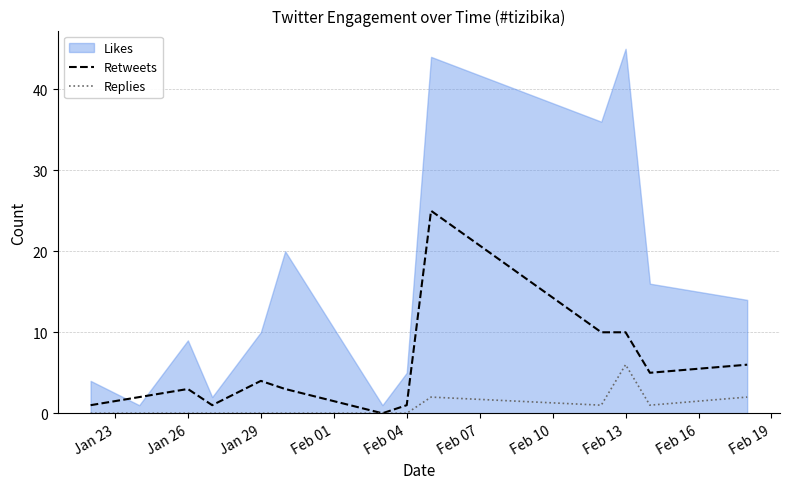

What is the maximum value for Retweets?

25